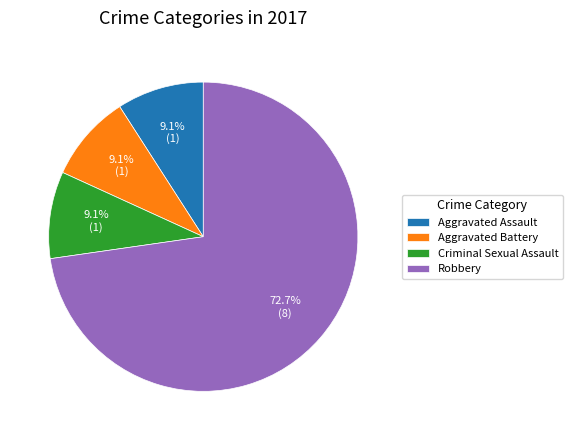

Combined, what portion of the pie is Robbery and Criminal Sexual Assault?

81.8%